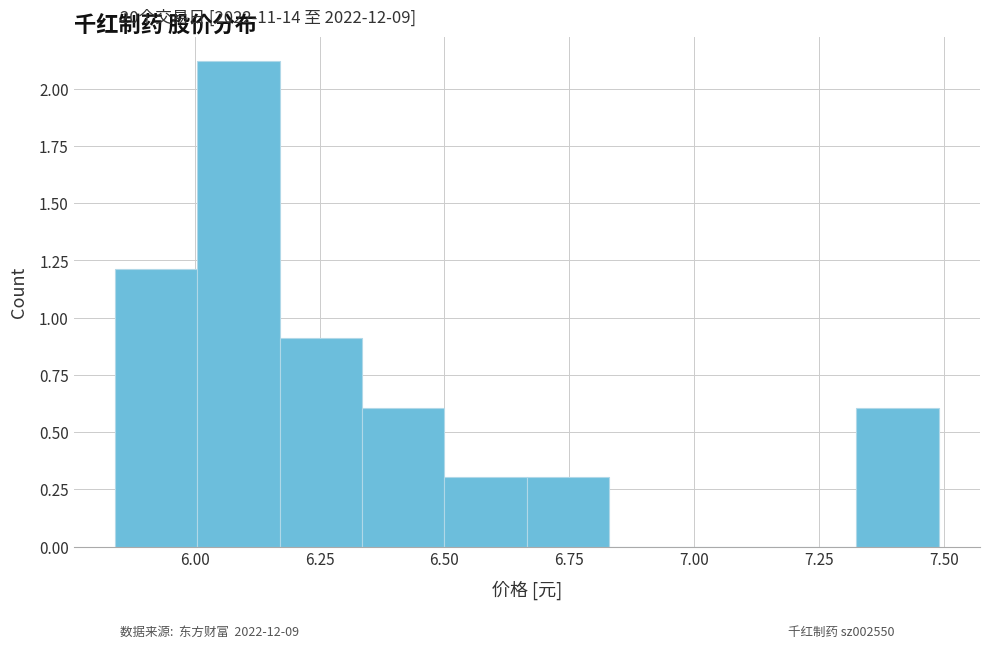

Read against the x-axis, roughly where is the centre of the tallest bar?

6.10